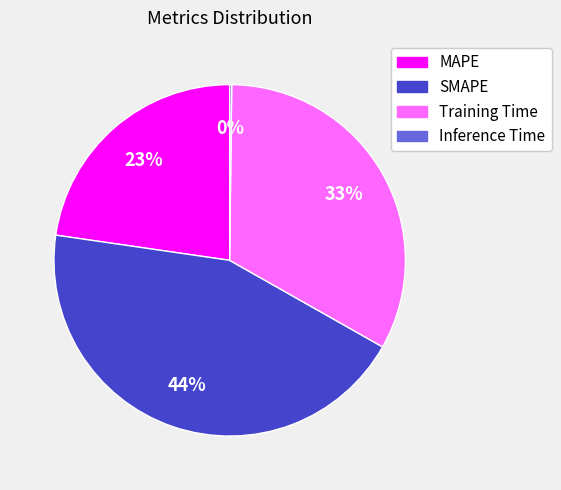

Does Training Time represent more than half of the total?

No